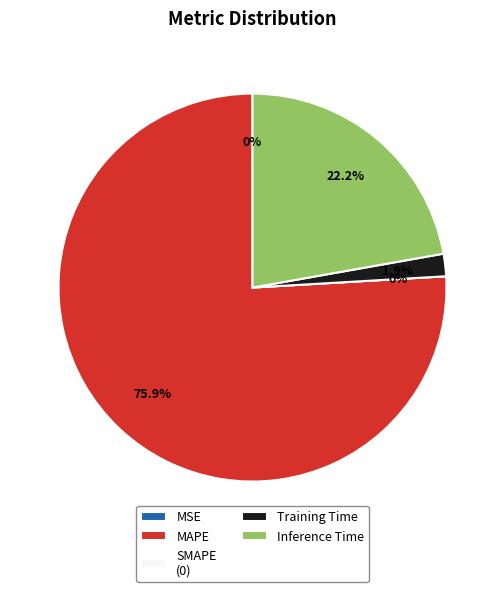

The MSE slice represents 0% of the pie. True or false?

True